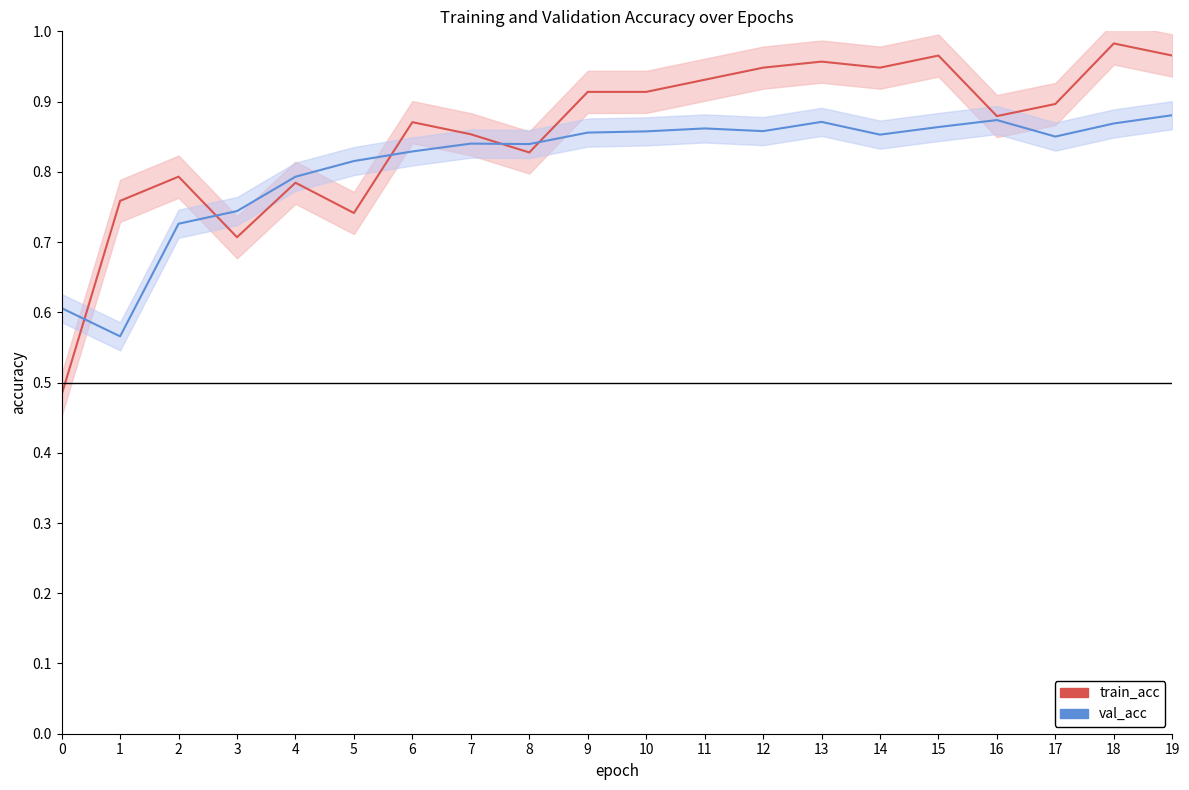

What is the difference between the highest and lowest values at 19?

0.1